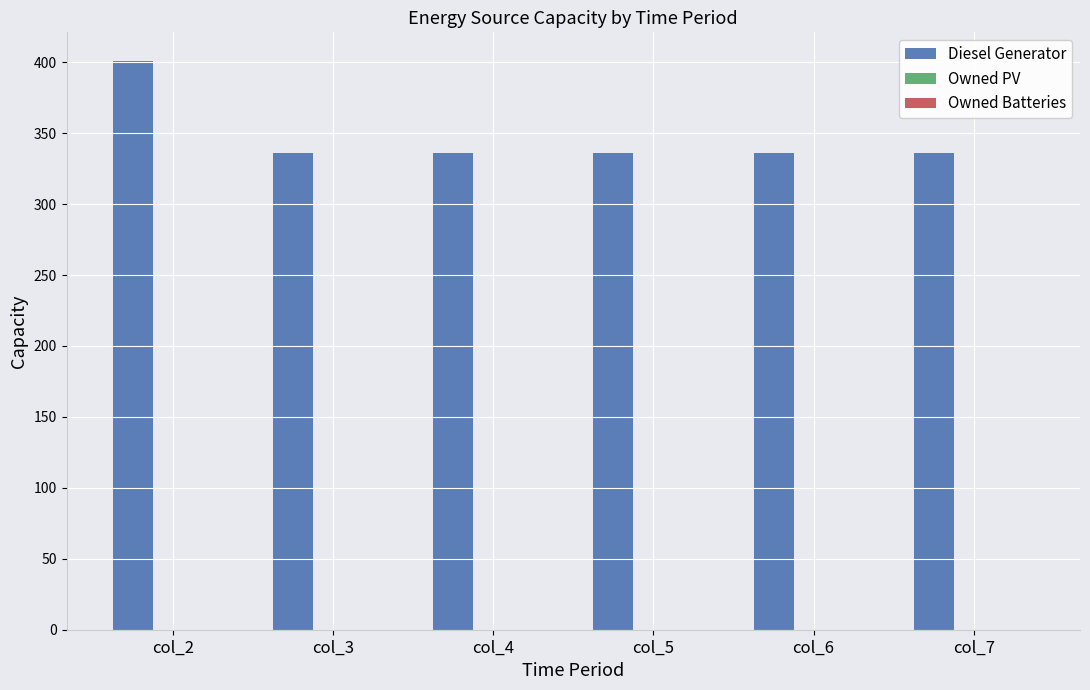

Which label corresponds to the largest value in the chart?

col_2